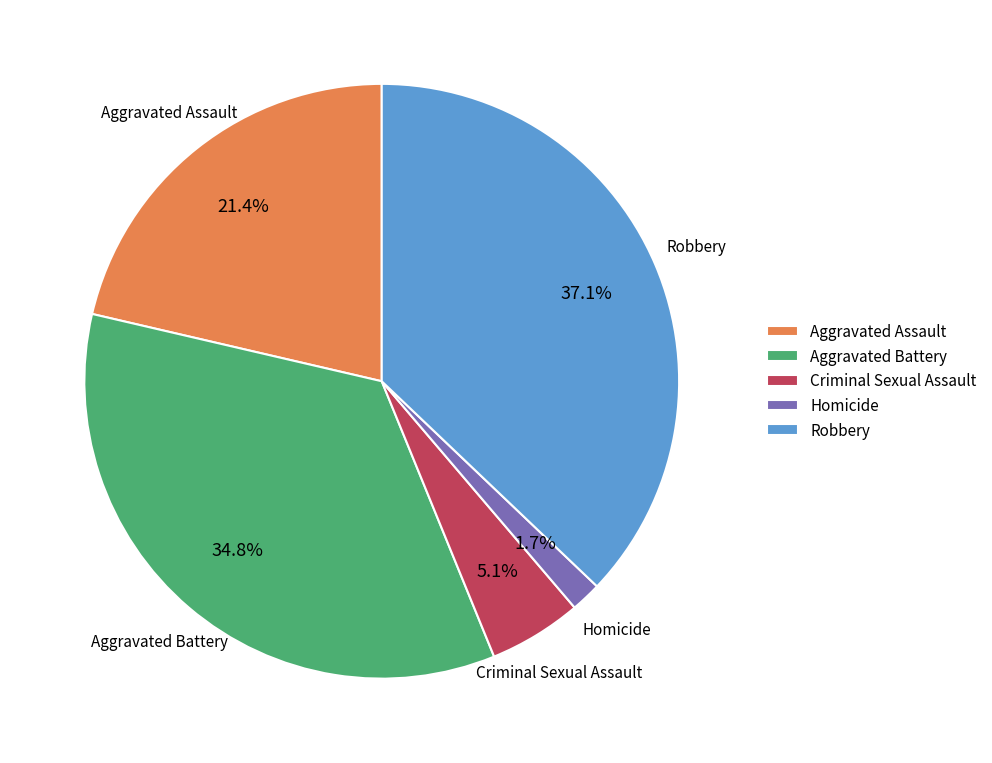

How much of the chart is everything except Homicide?

98.3%